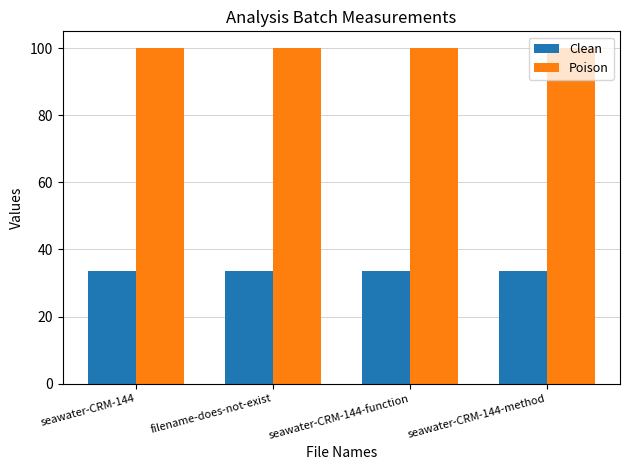

What value does the Poison series have at filename-does-not-exist?

100.0